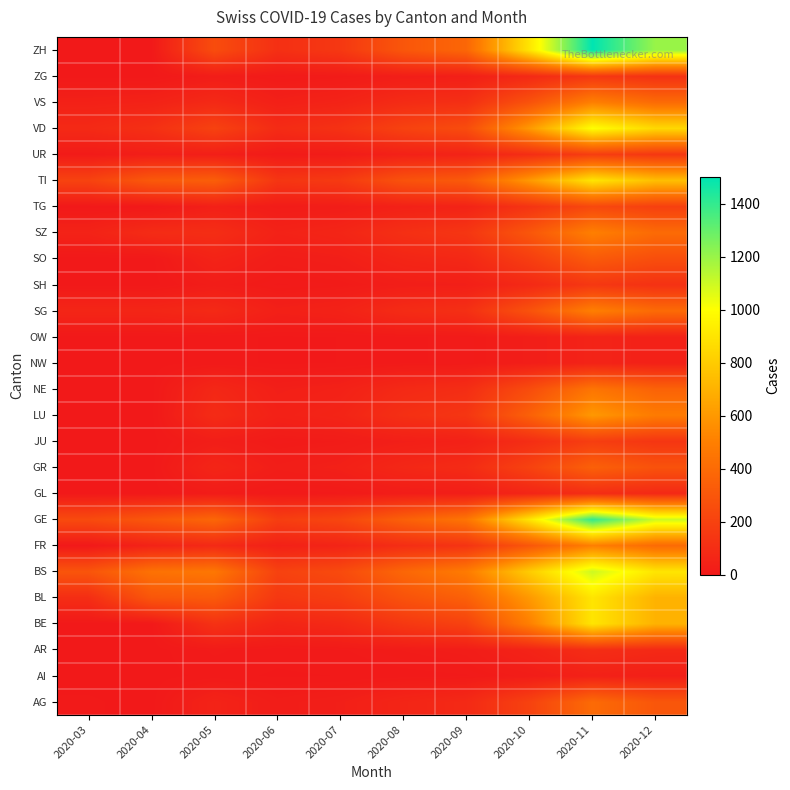

At how many categories does at least one series exceed 911?

2